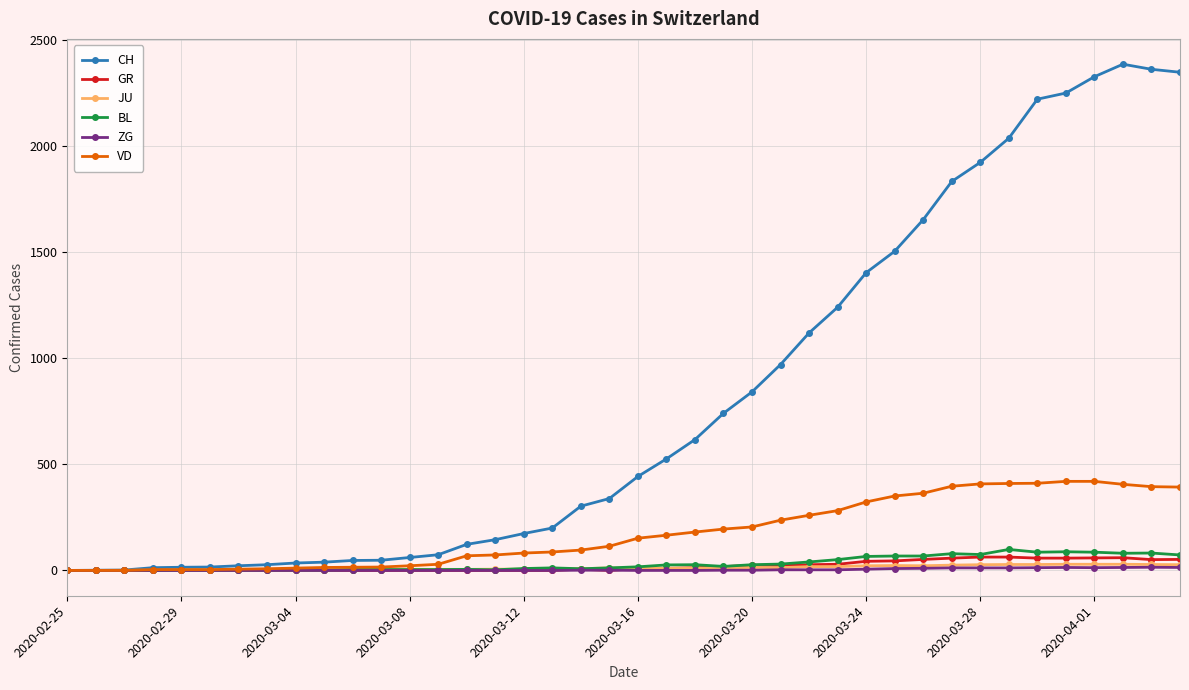

Which series has the widest spread of values?

CH